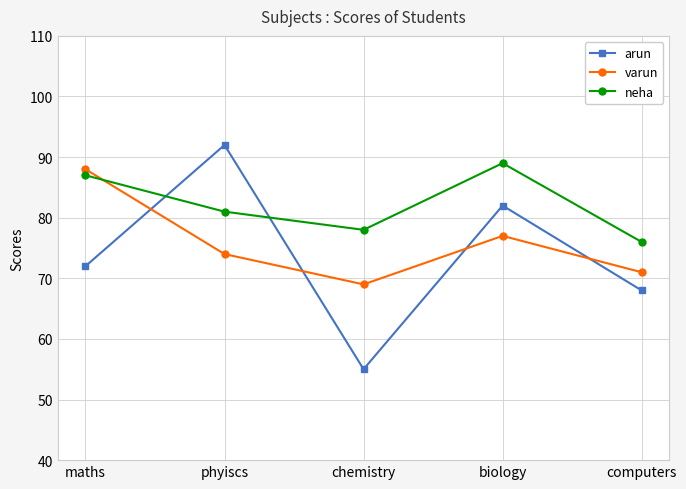

Reading left to right, transcribe all the data shown in this chart.

arun: 72	92	55	82	68
varun: 88	74	69	77	71
neha: 87	81	78	89	76